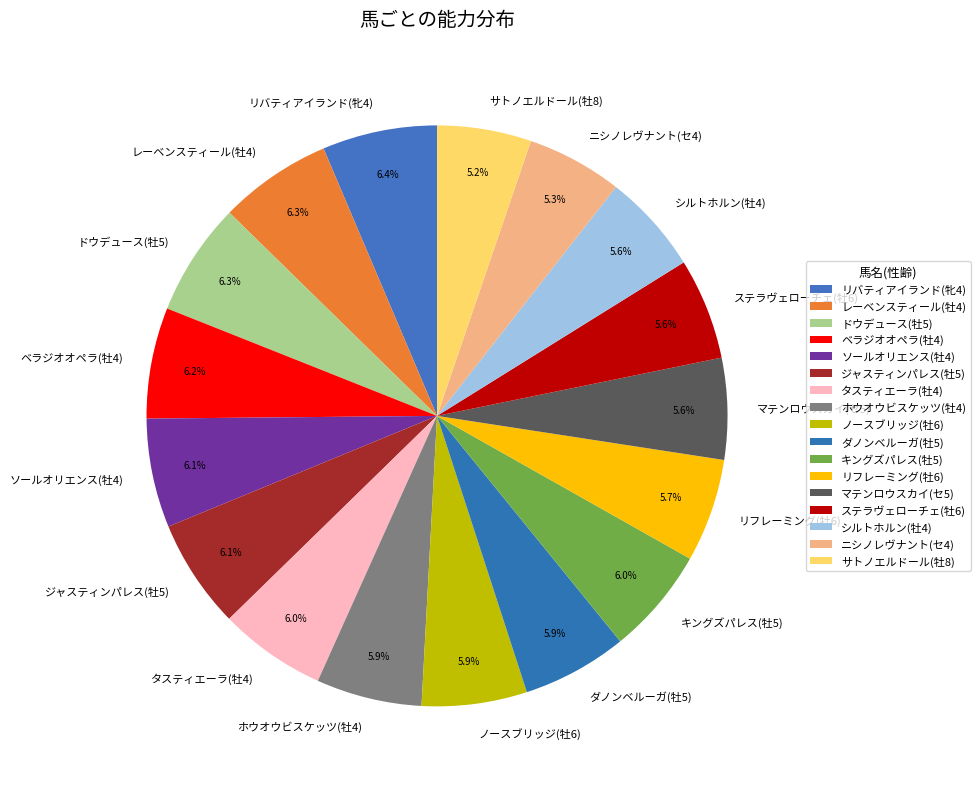

Is there any slice that represents more than half of the pie?

No